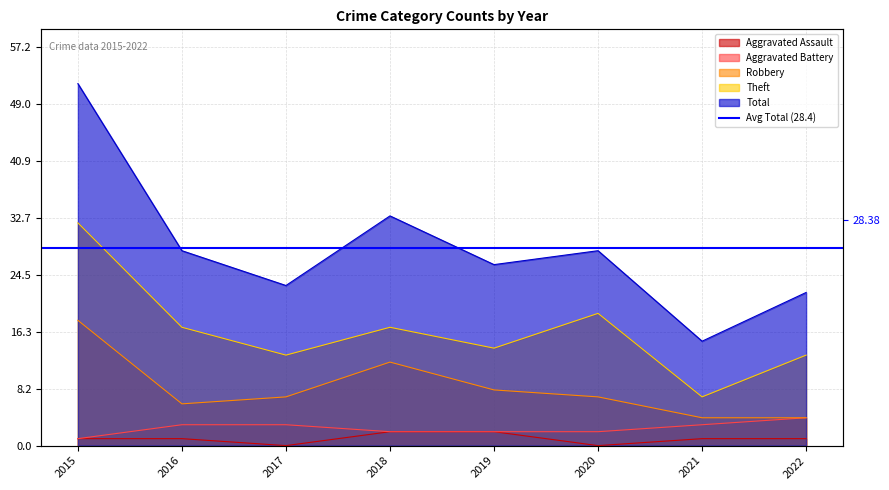

Is it true that Aggravated Assault equals 2 at 2018?

True